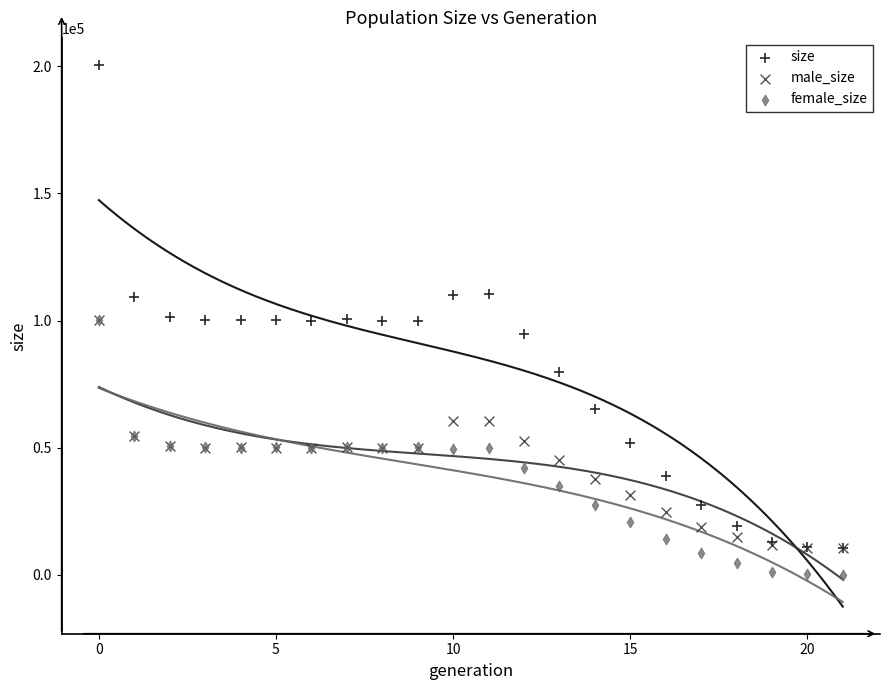

Which series has the widest spread of Y values?

size